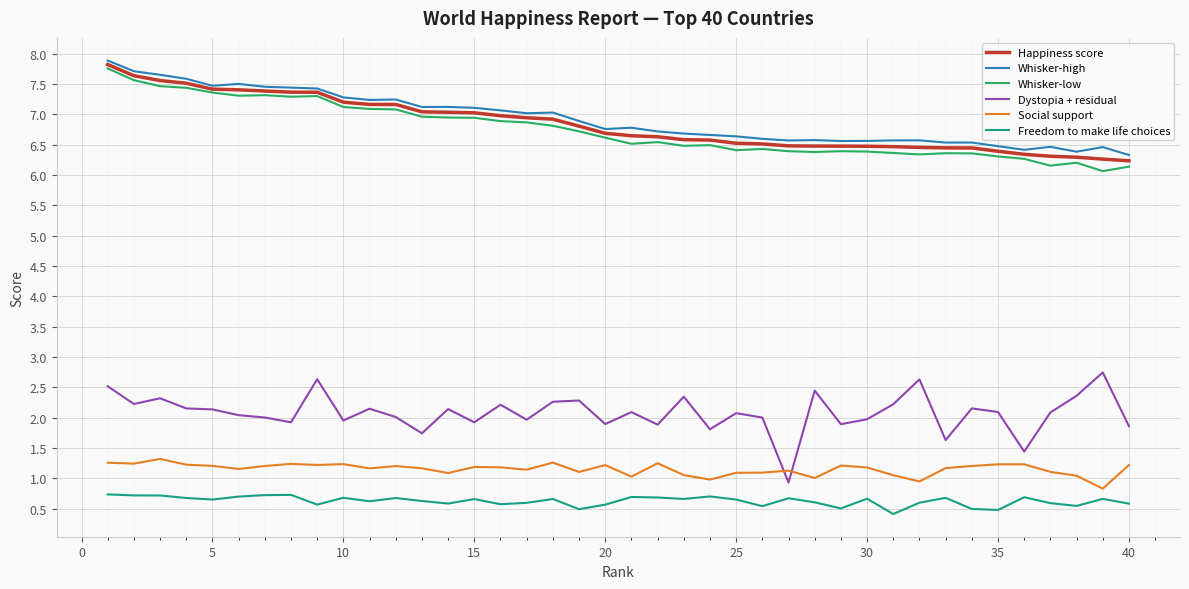

What is the minimum value shown in the chart?

0.4